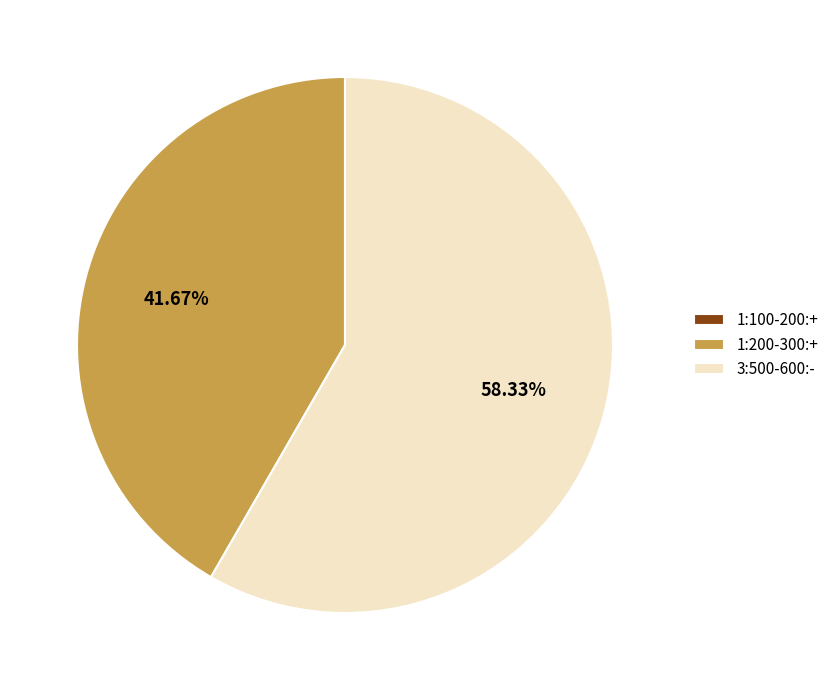

Which category has the biggest portion of the pie?

3:500-600:-